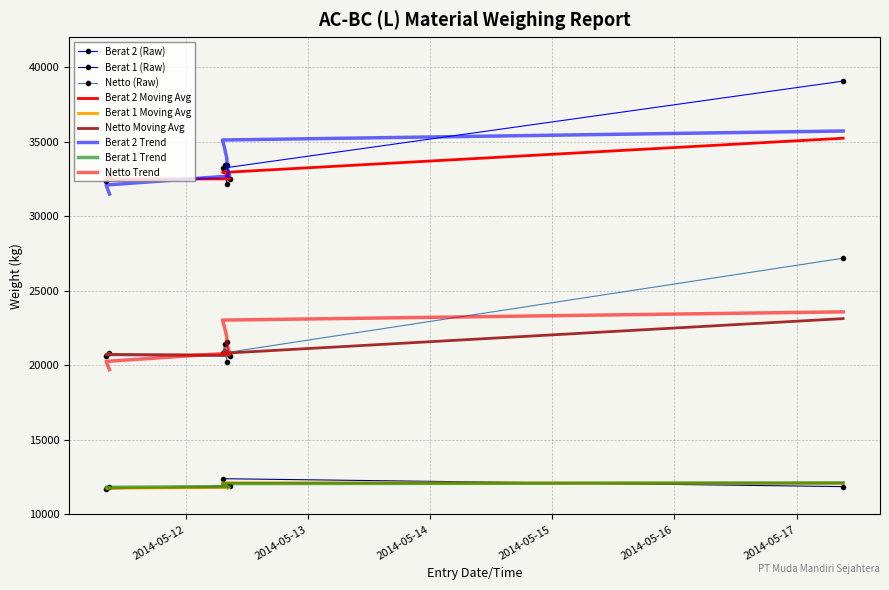

True or false: Netto has more than 0 interior local peaks.

True